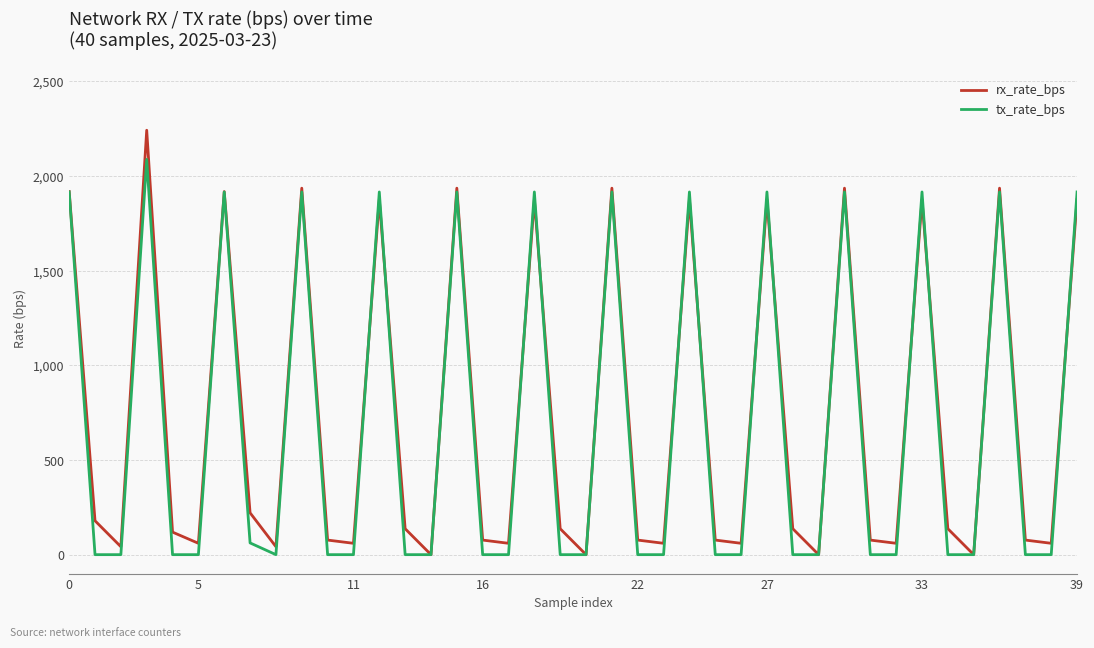

What is the highest value of the rx_rate_bps series?

2242